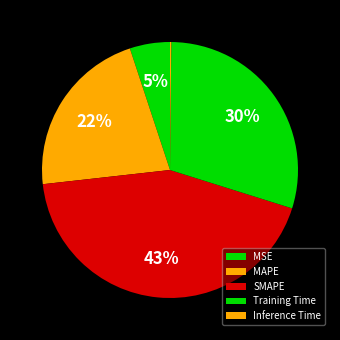

What is the smallest slice in the pie chart?

Inference Time